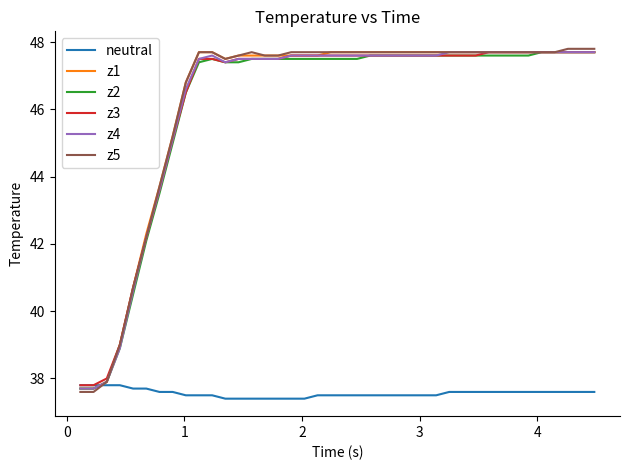

Which series has the largest range (max minus min)?

z5